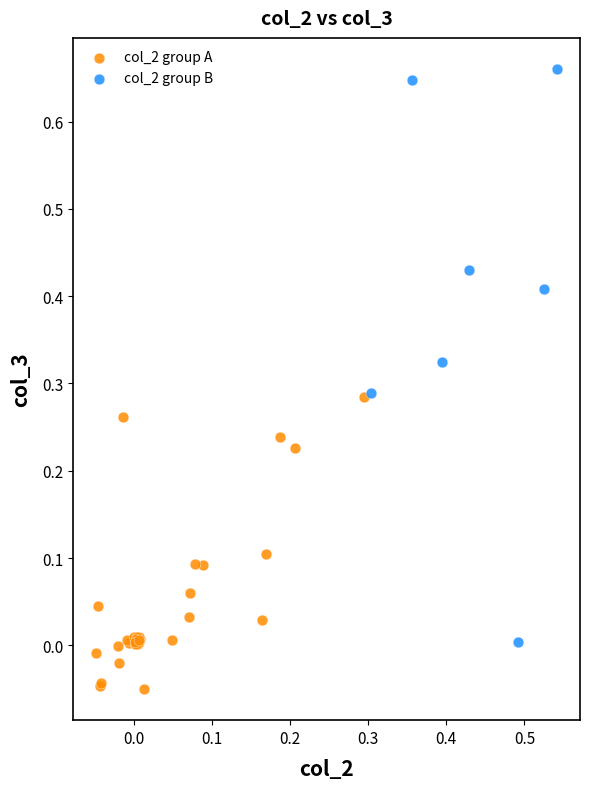

Which series reaches the minimum Y coordinate?

col_2 group A